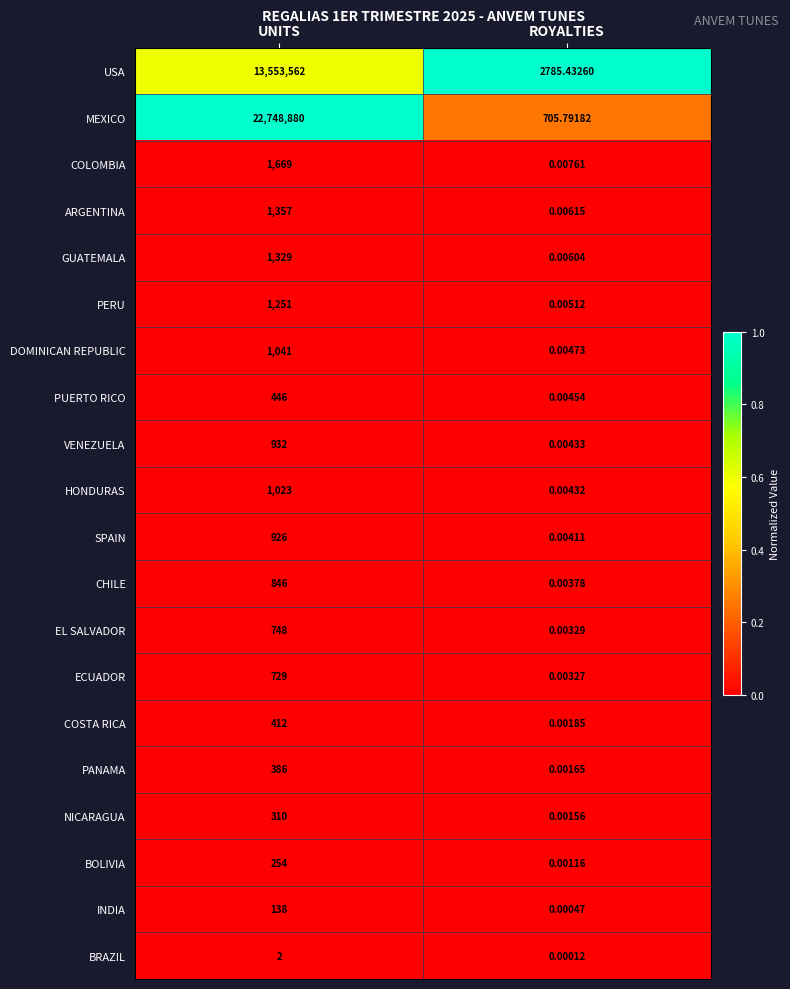

At which label does DOMINICAN REPUBLIC reach its peak?

UNITS